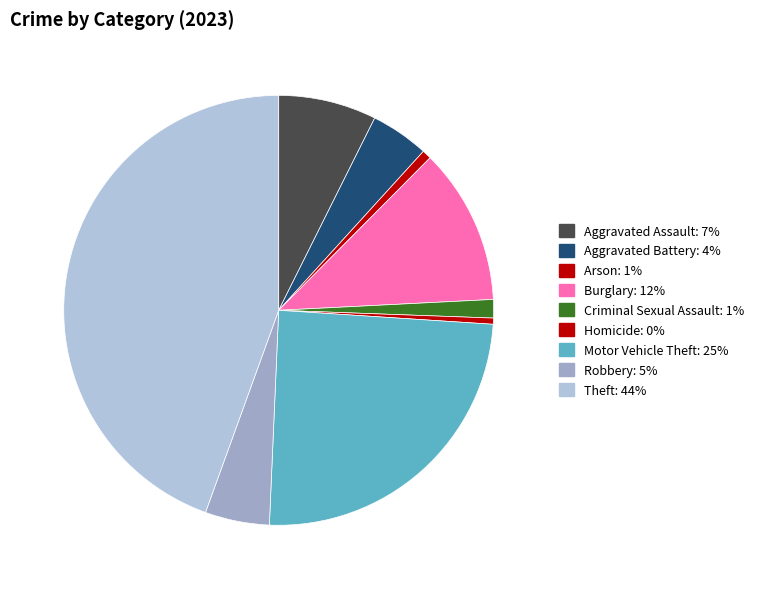

Is the sum of Robbery and Aggravated Battery greater than half?

No